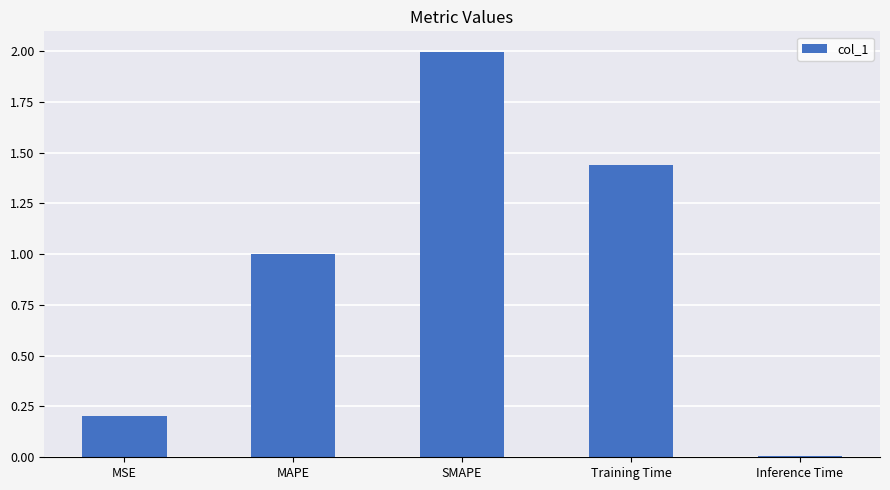

Is it true that the value at SMAPE is 0.8?

False